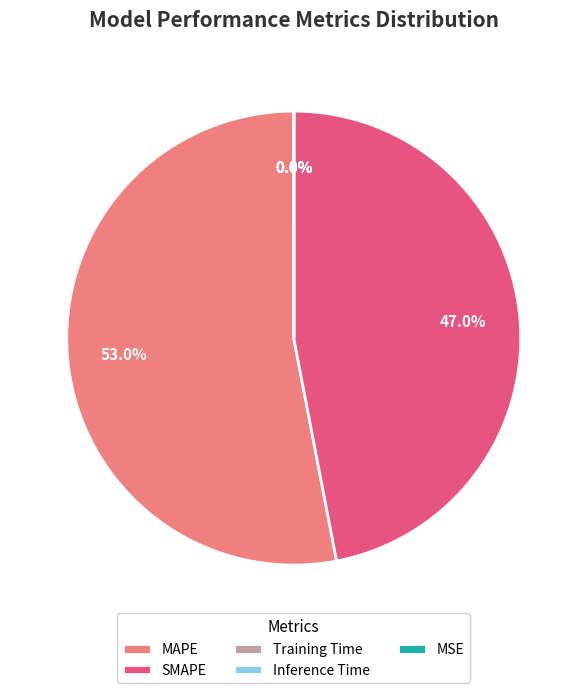

What is the ratio of the value at MAPE to the value at SMAPE?

1.1